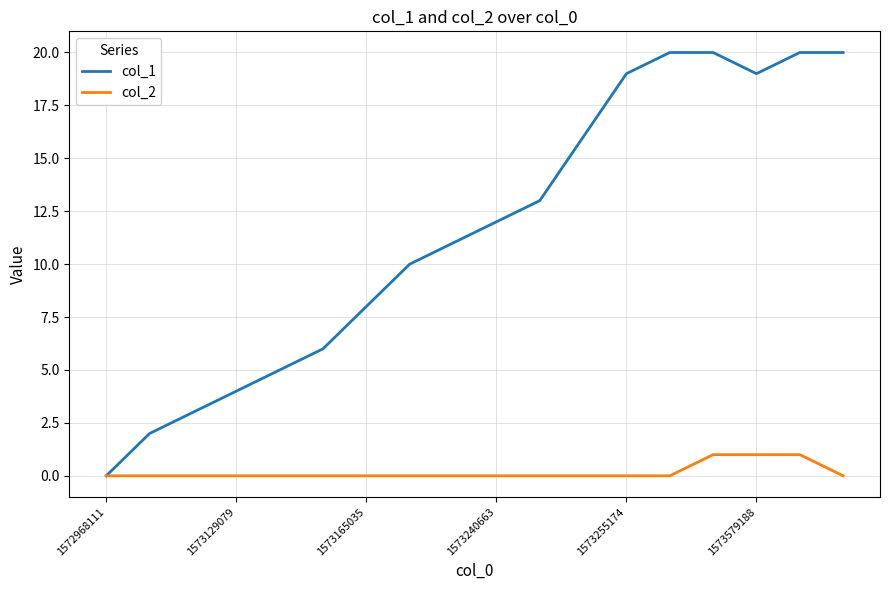

Which series has the largest total across all categories?

col_1